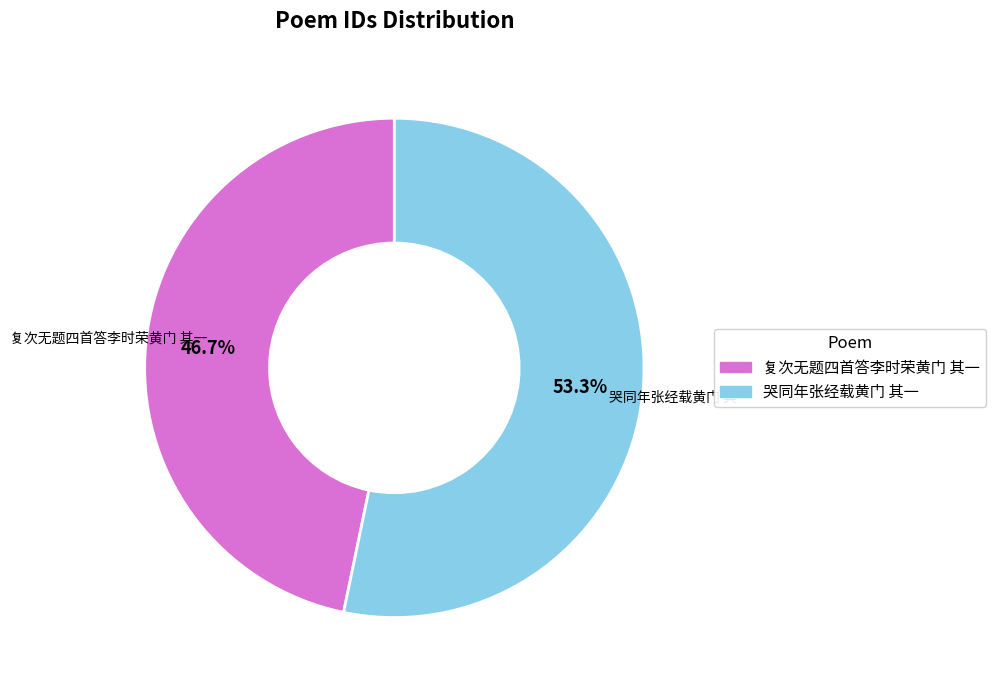

How many slices are in this pie chart?

2